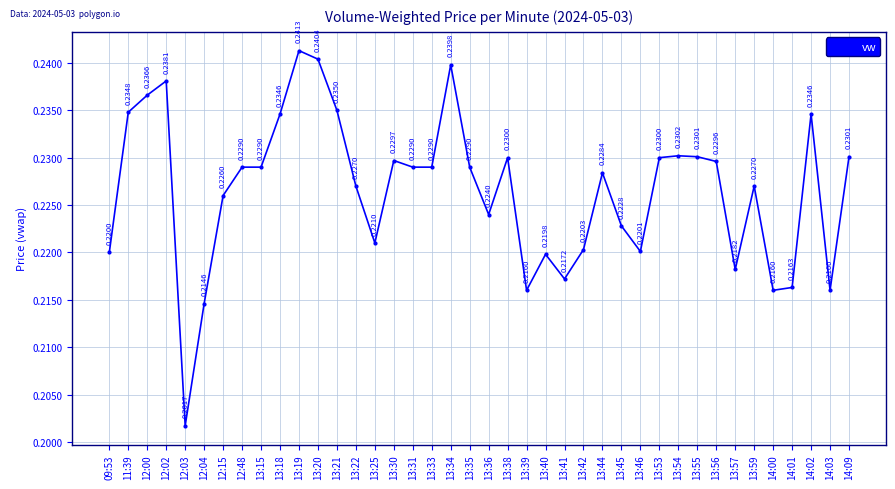

What is the sum of all values?

9.1